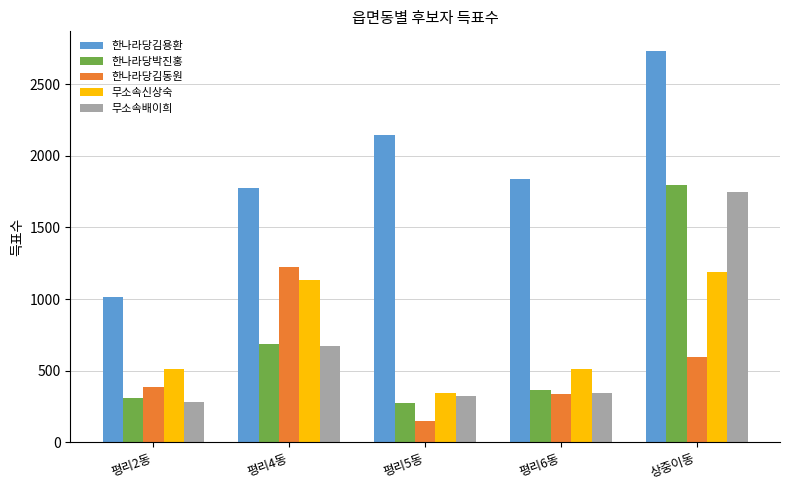

How many distinct data groups are displayed?

5